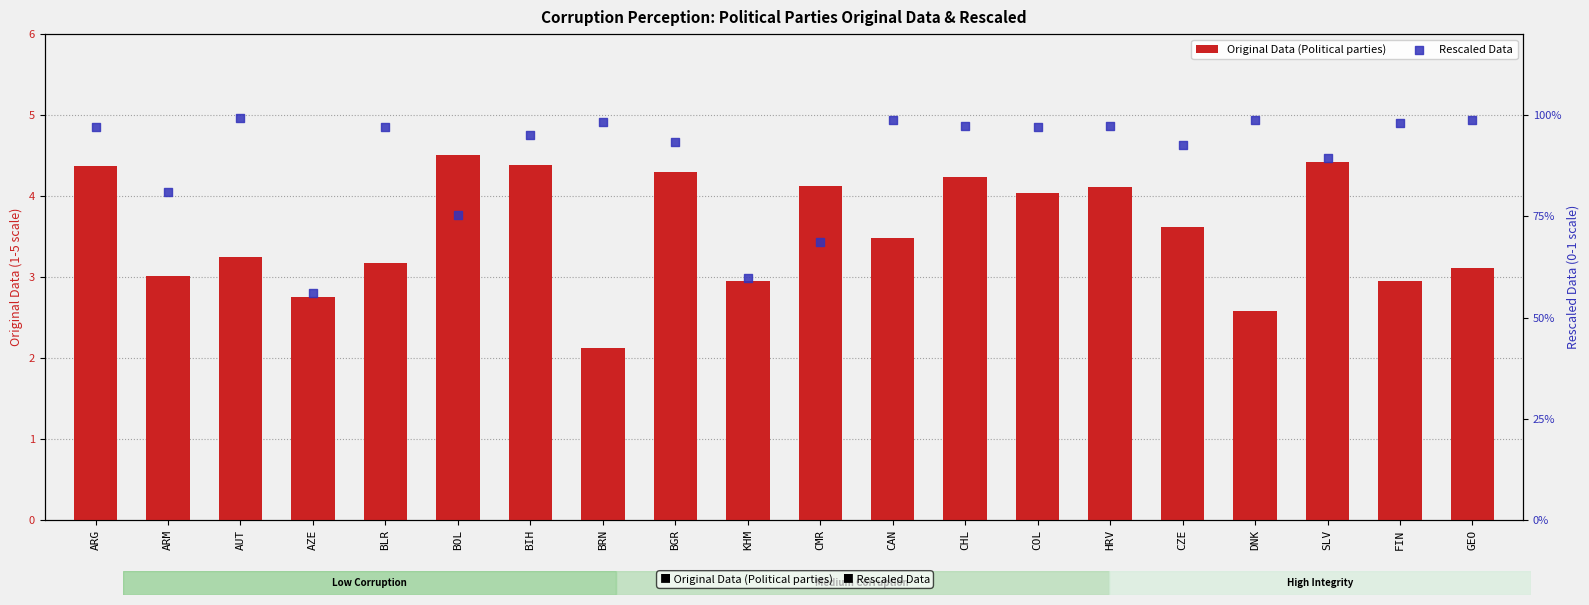

At how many categories does at least one series exceed 1?

20